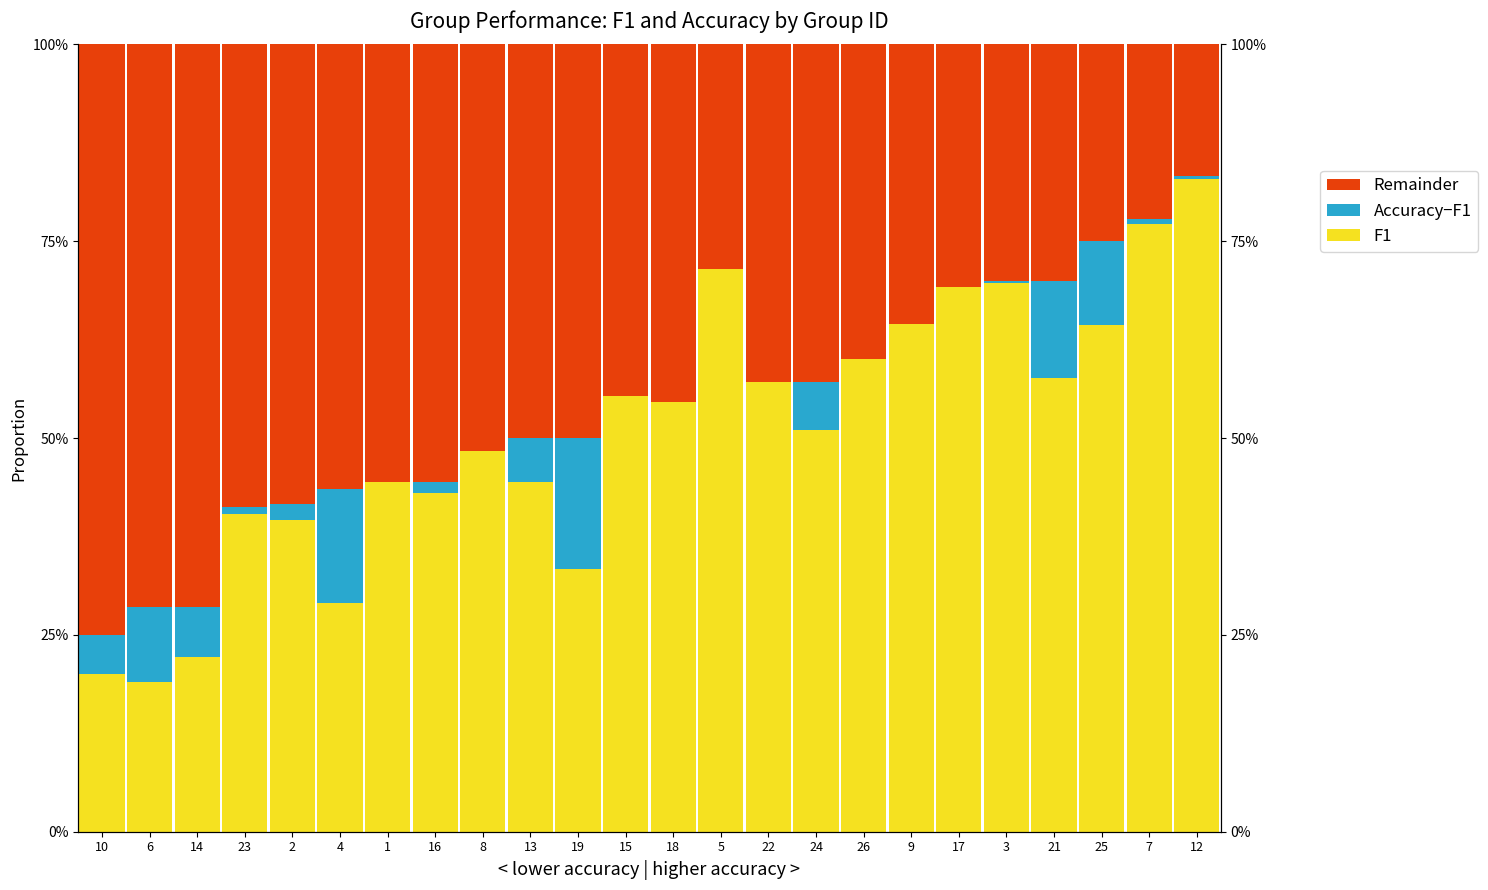

What is the total value across all series at 15?

1.0